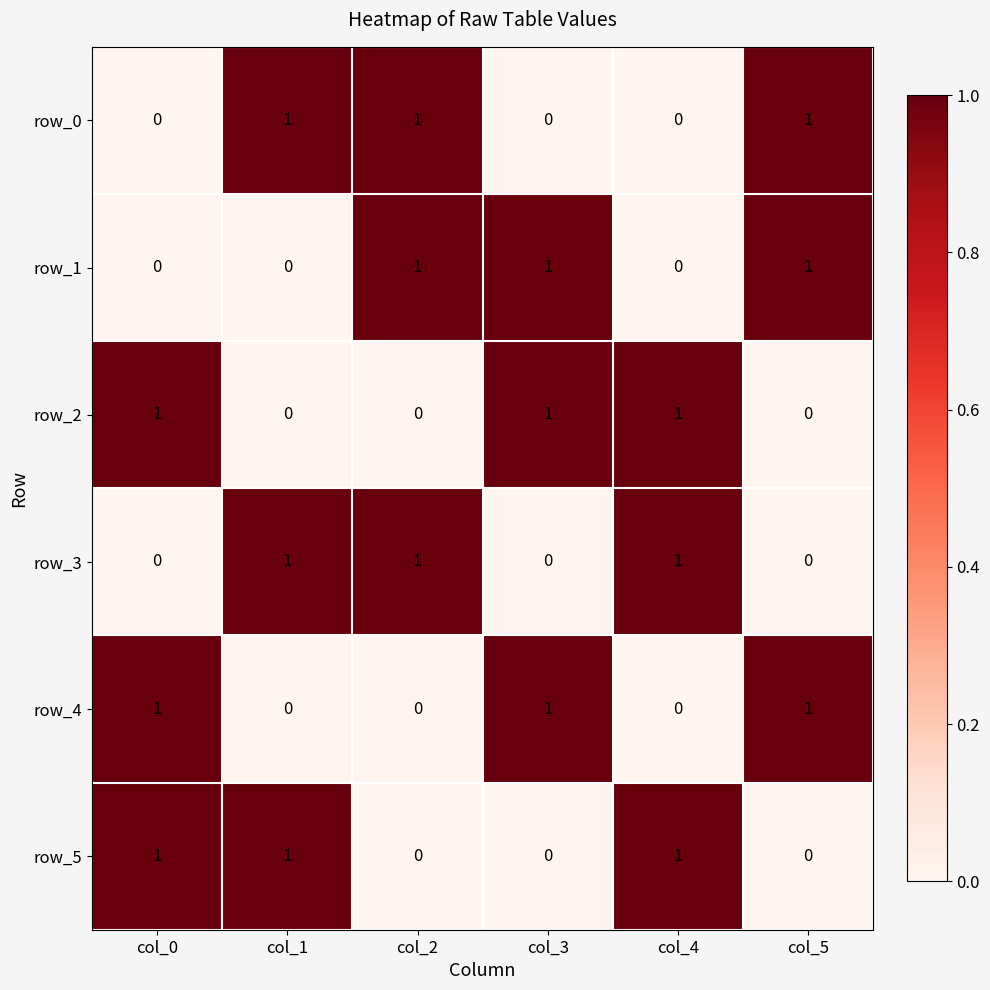

The value of row_0 at col_2 is 0. True or false?

False